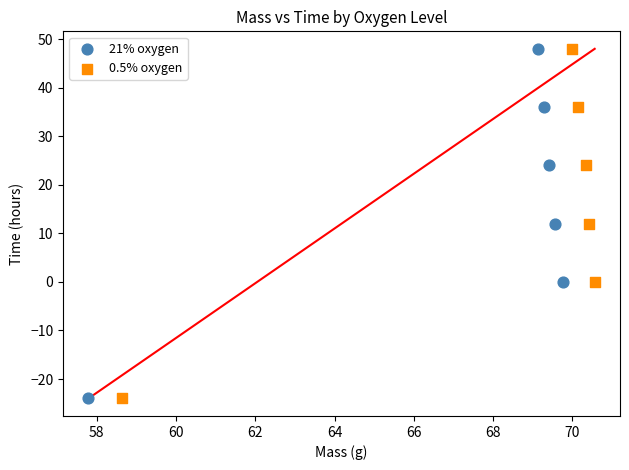

What are all the series names shown in the legend?

21% oxygen, 0.5% oxygen